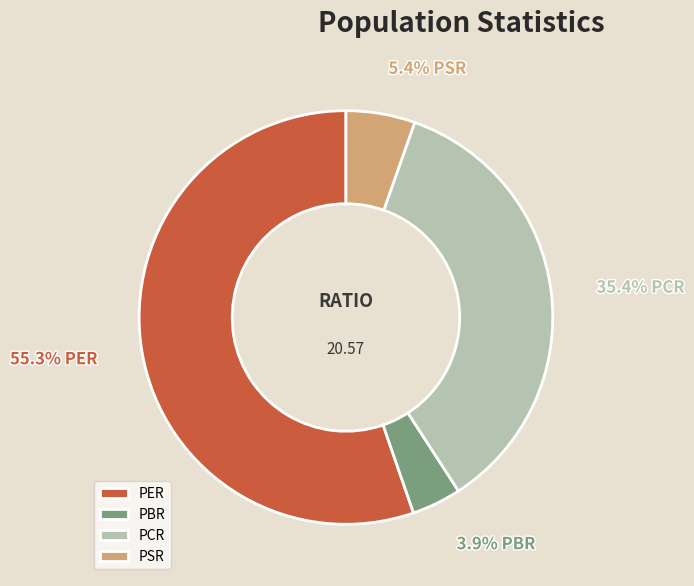

To the nearest percent, what is the difference between the largest and smallest slice percentages?

51%